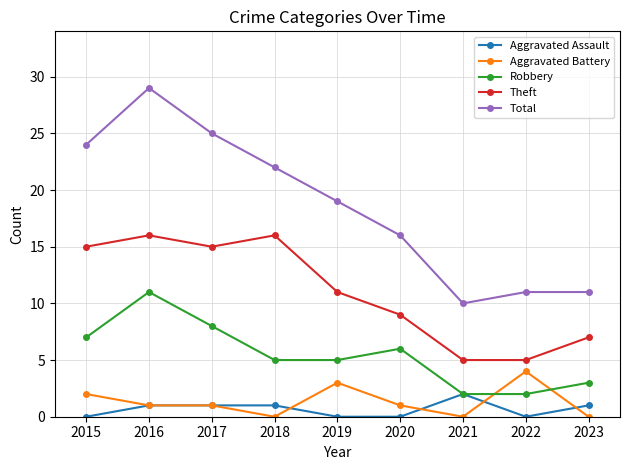

Which series has the largest total across all categories?

Total